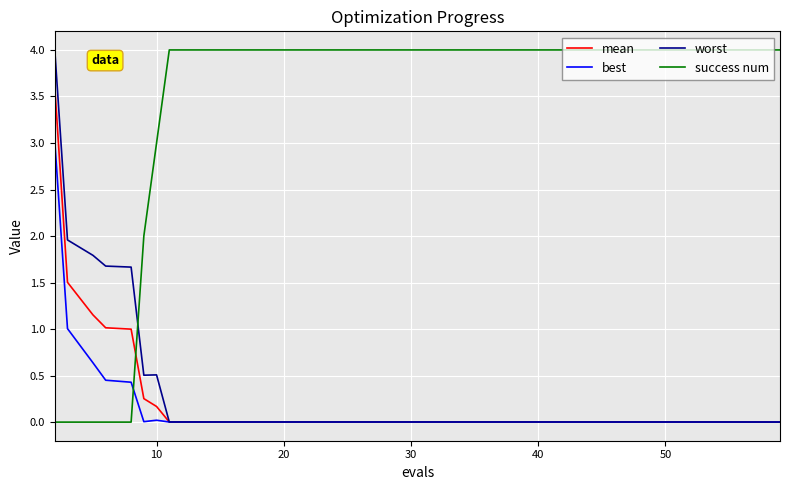

How many times do success num and worst cross each other?

1